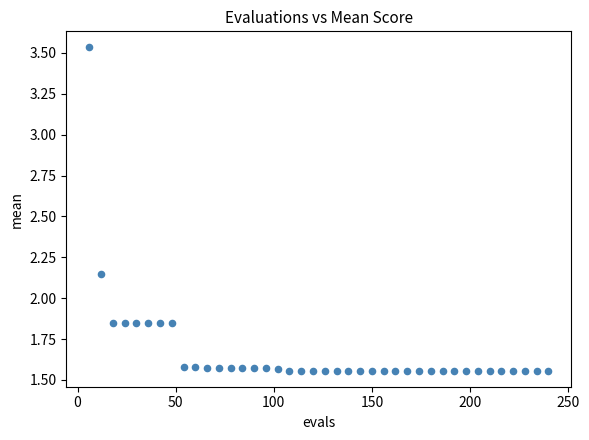

What is the range of Y values (max minus min)?

2.0